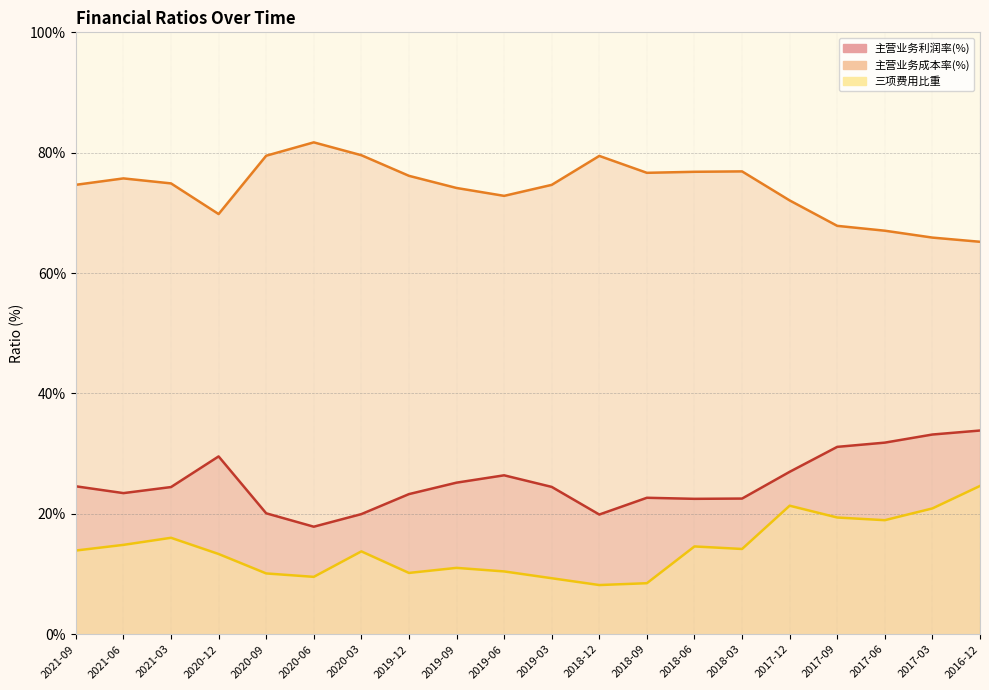

Which category has the lowest value across all series?

2018-12